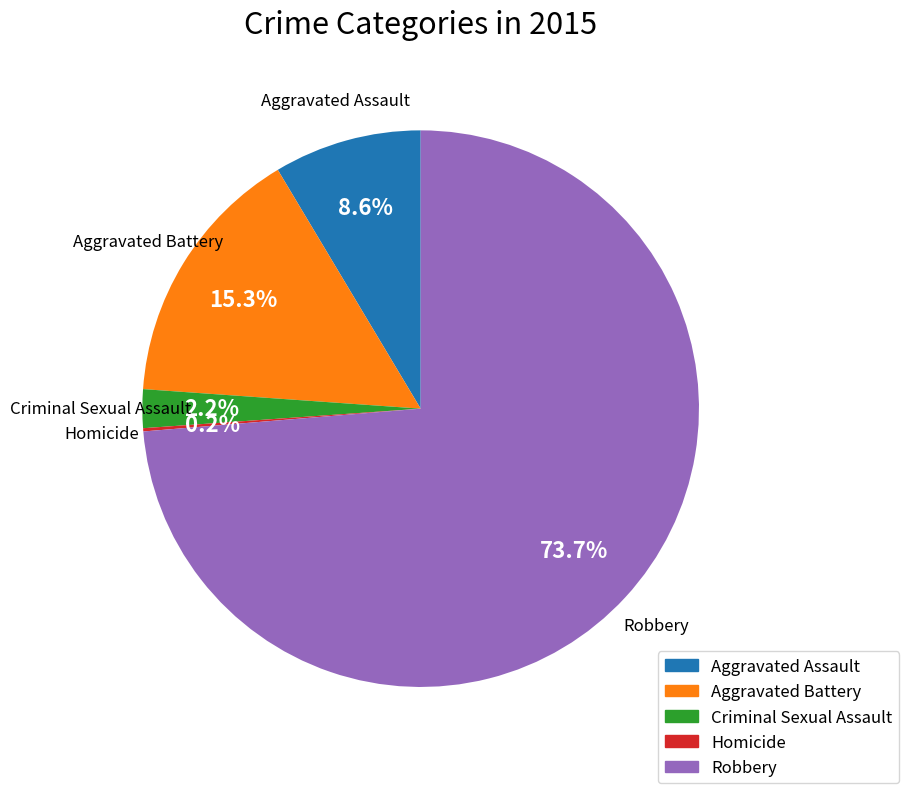

To the nearest percent, what is the difference between the Robbery and Aggravated Assault slice percentages?

65%